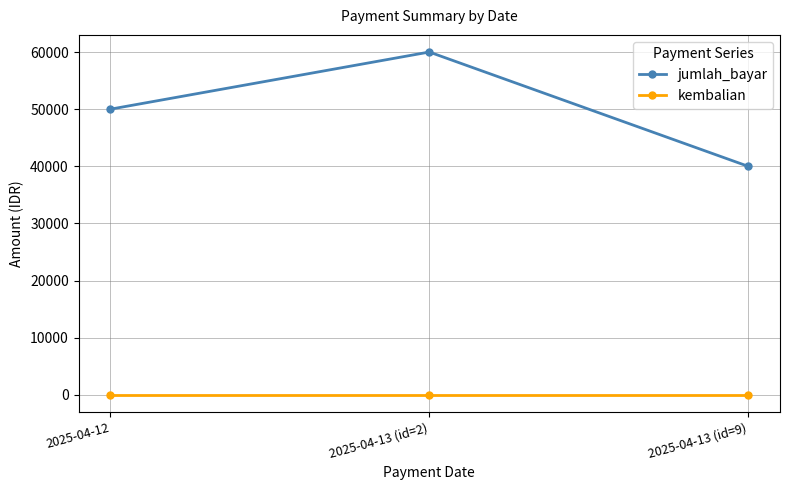

What is the difference between the maximum and minimum values in the jumlah_bayar series?

20000